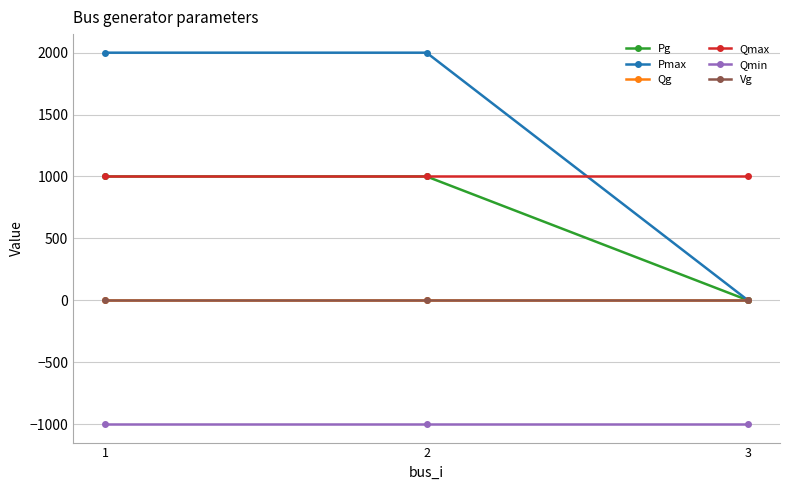

How many lines are shown in the chart?

6